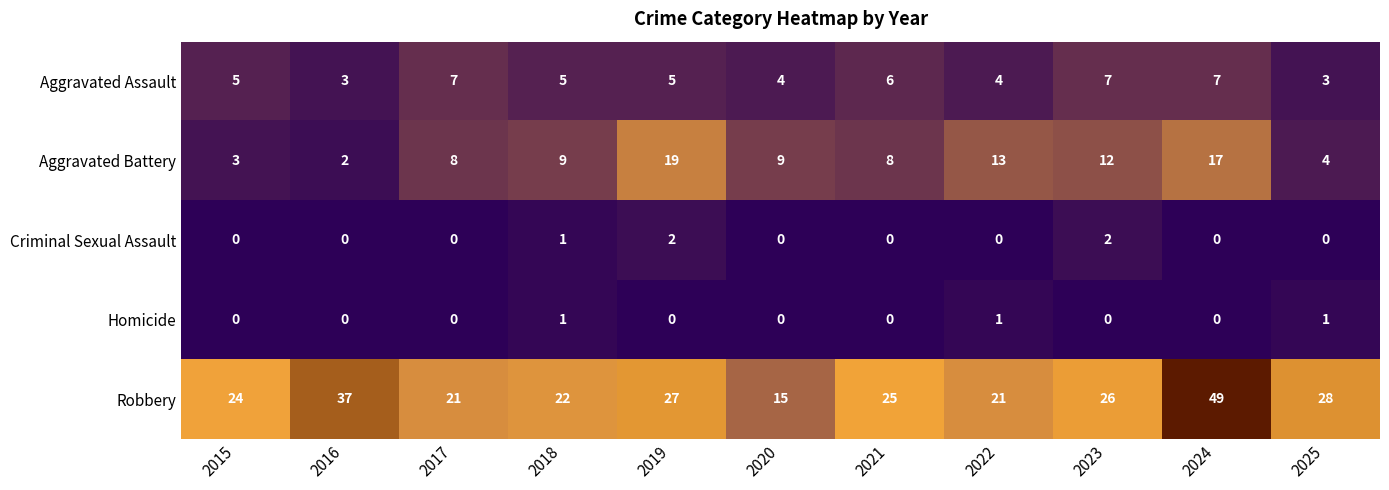

The value of Aggravated Assault at 2015 is 5. True or false?

True